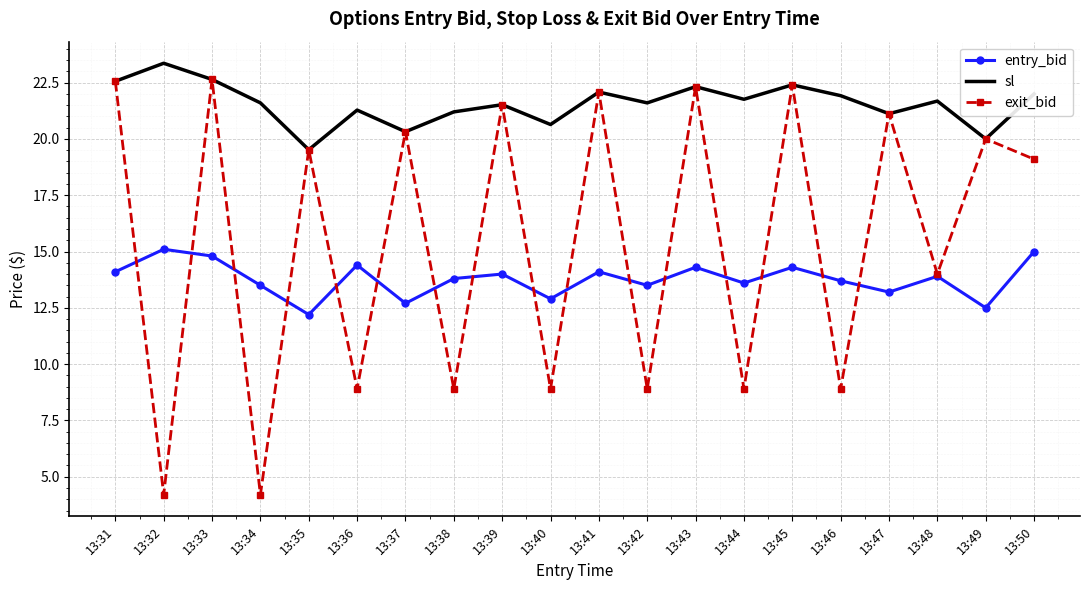

True or false: entry_bid and sl cross at least once.

False